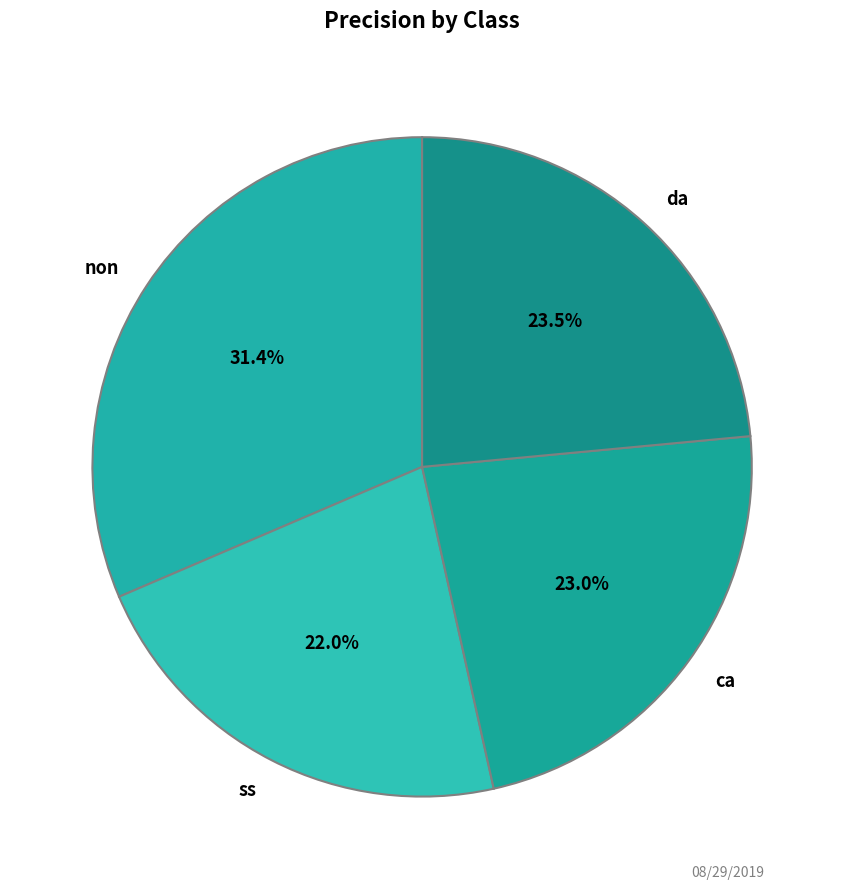

How many slices are in this pie chart?

4